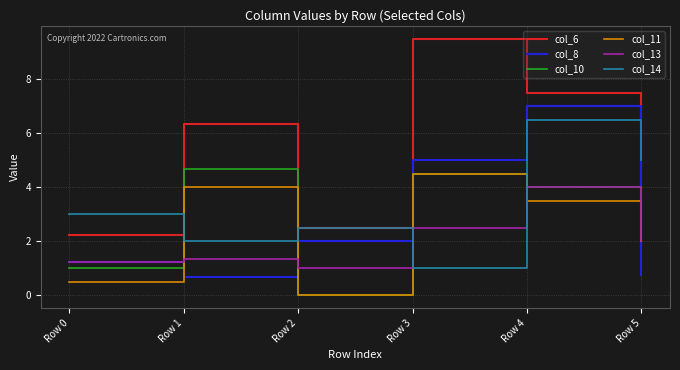

Which series has the widest spread of values?

col_6